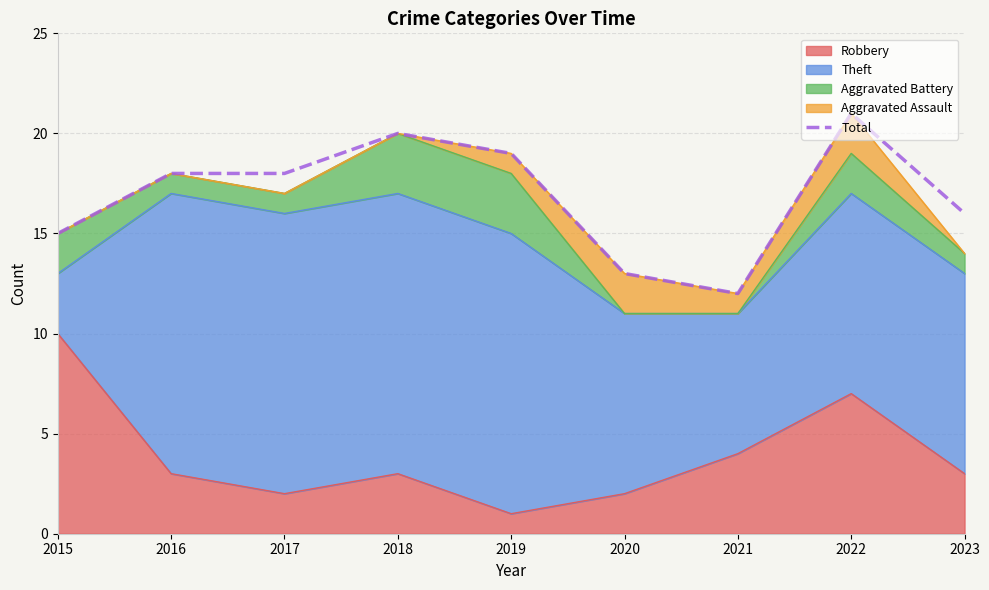

What is the ratio of the value at 2023 to the value at 2017?

0.9